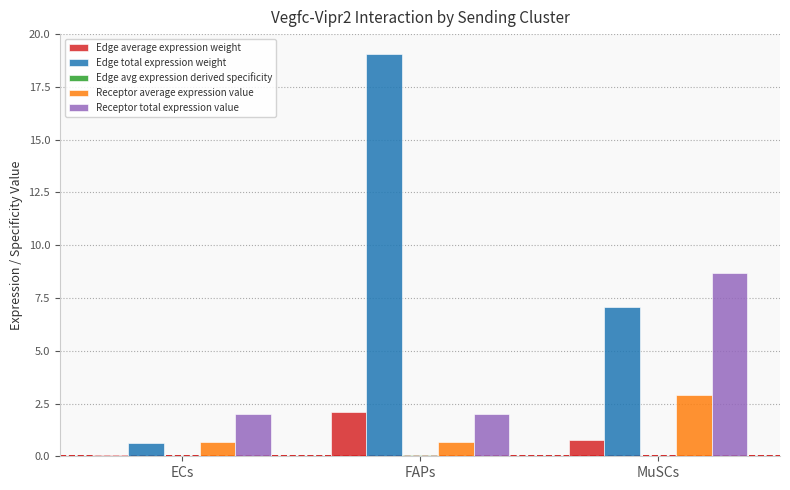

Count the Receptor average expression value values in the range 0 to 2.

2